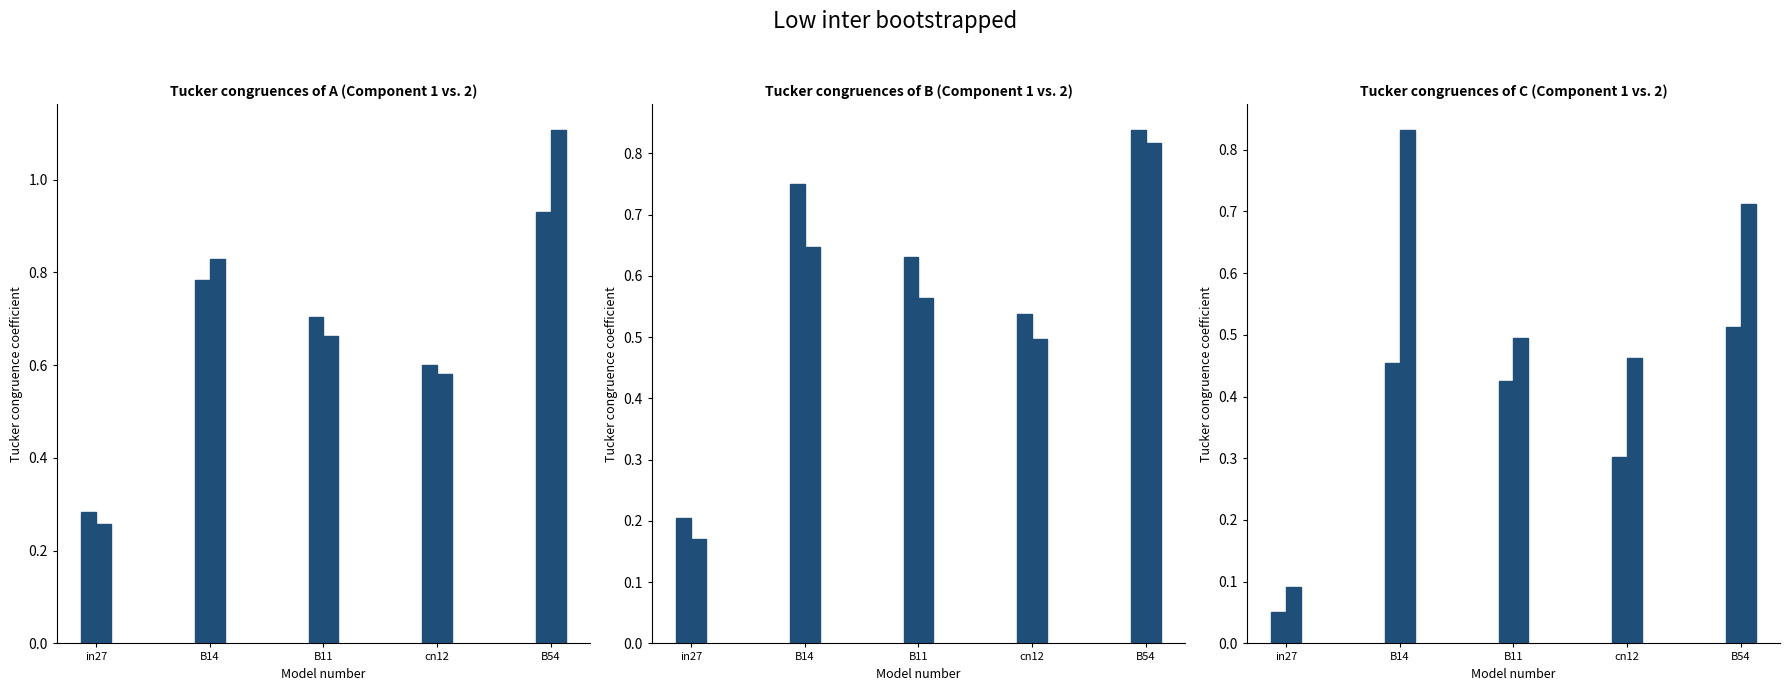

What value does the job443_scenario1_856 series have at B54?

0.9